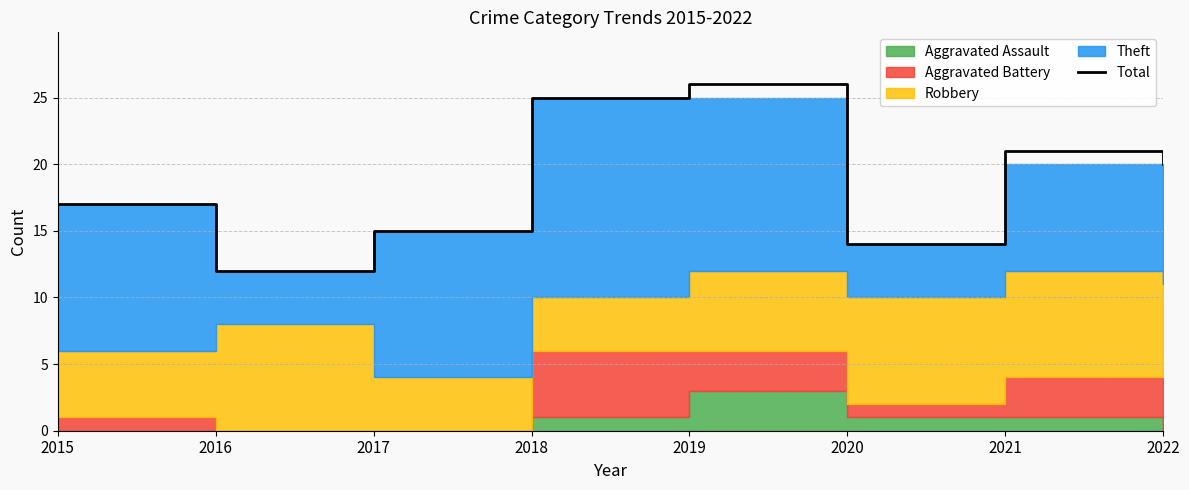

How many data points are above 20?

3